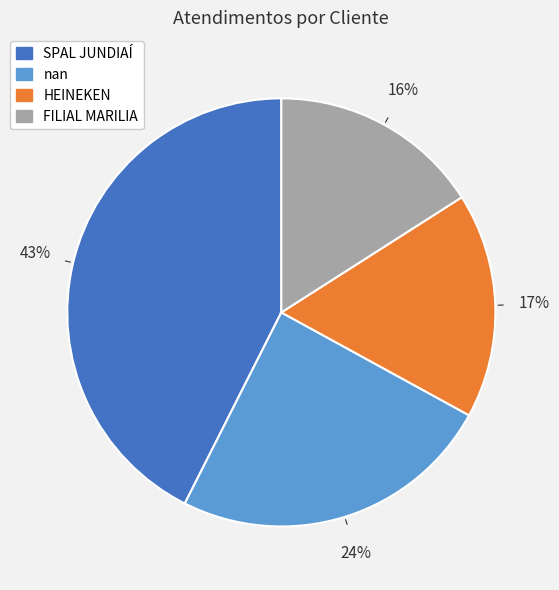

To the nearest percent, what is the difference between the largest and smallest slice percentages?

27%